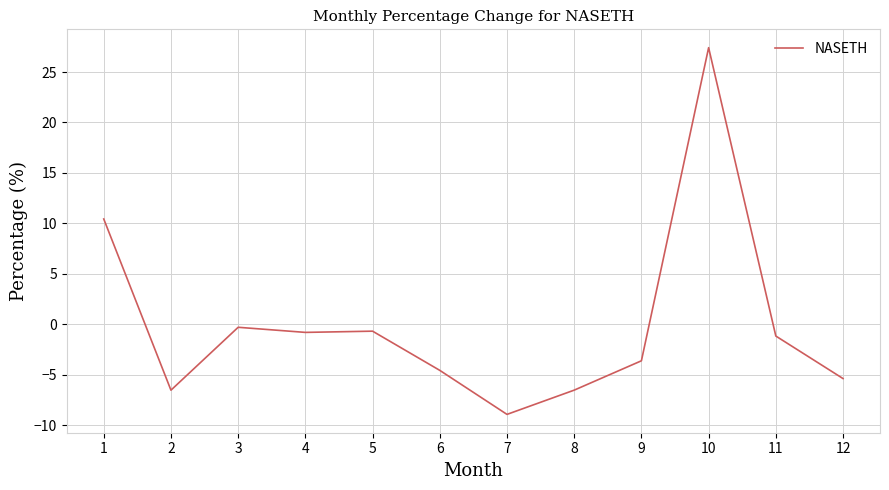

How many series are shown in this chart?

1